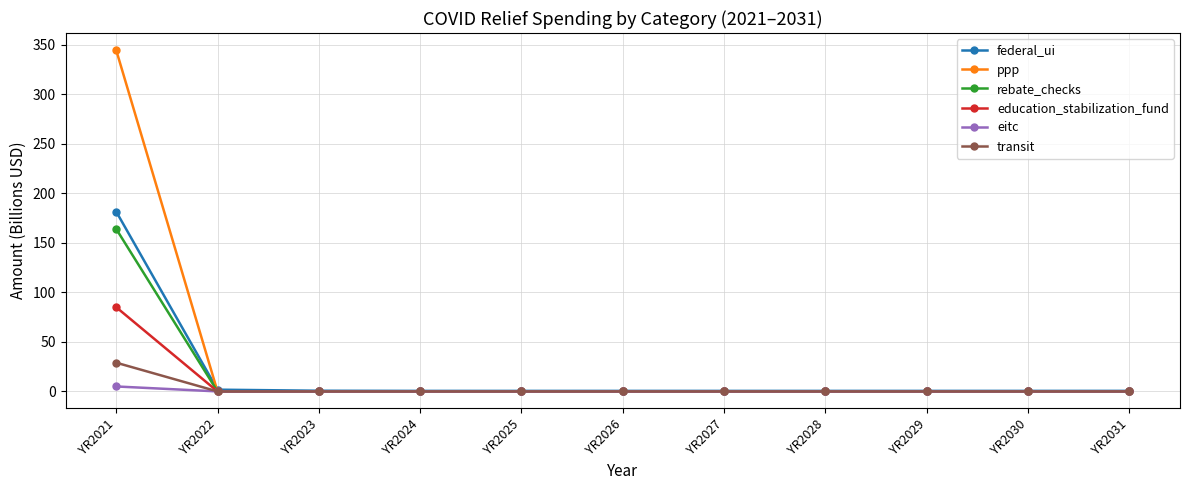

Does the chart display data point markers on the line(s)?

Yes